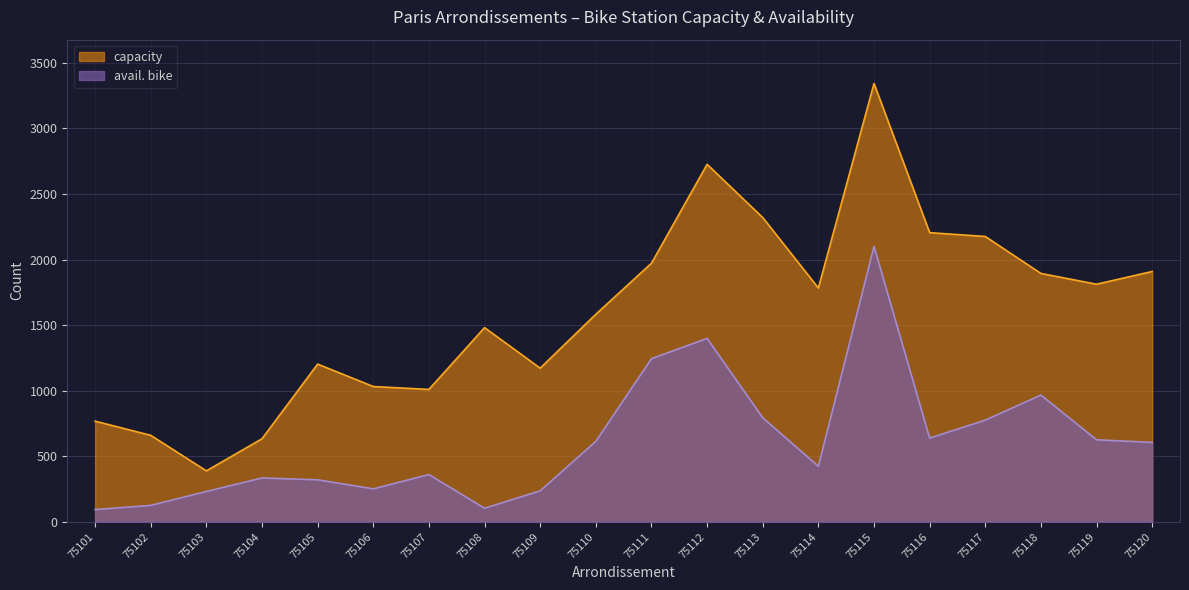

Where is the first local maximum for capacity?

75105